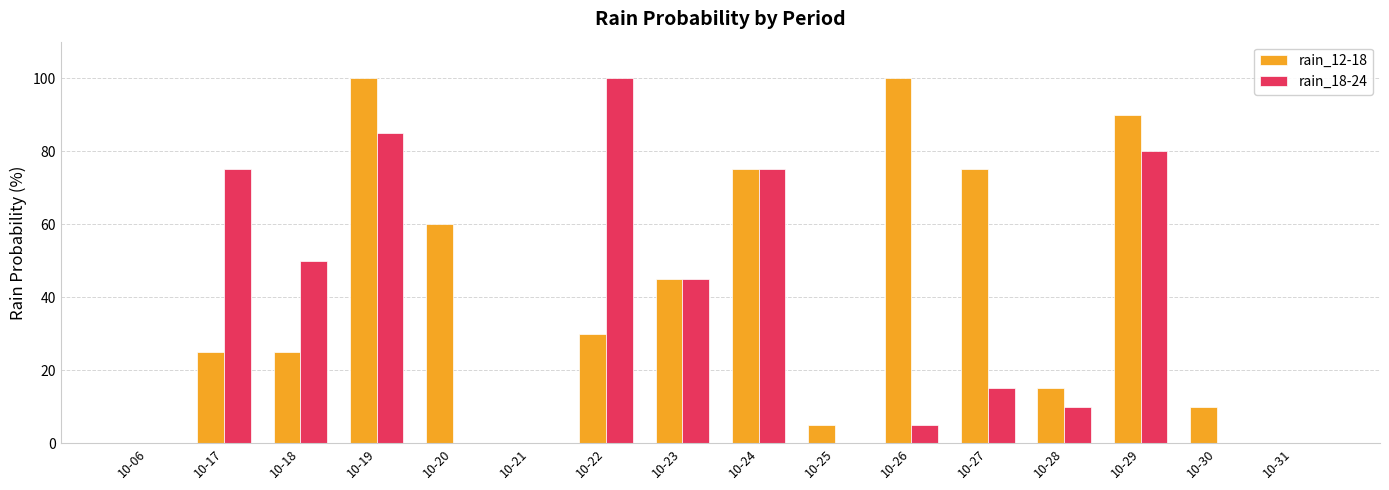

At which category is the sum across all series the highest?

10-19